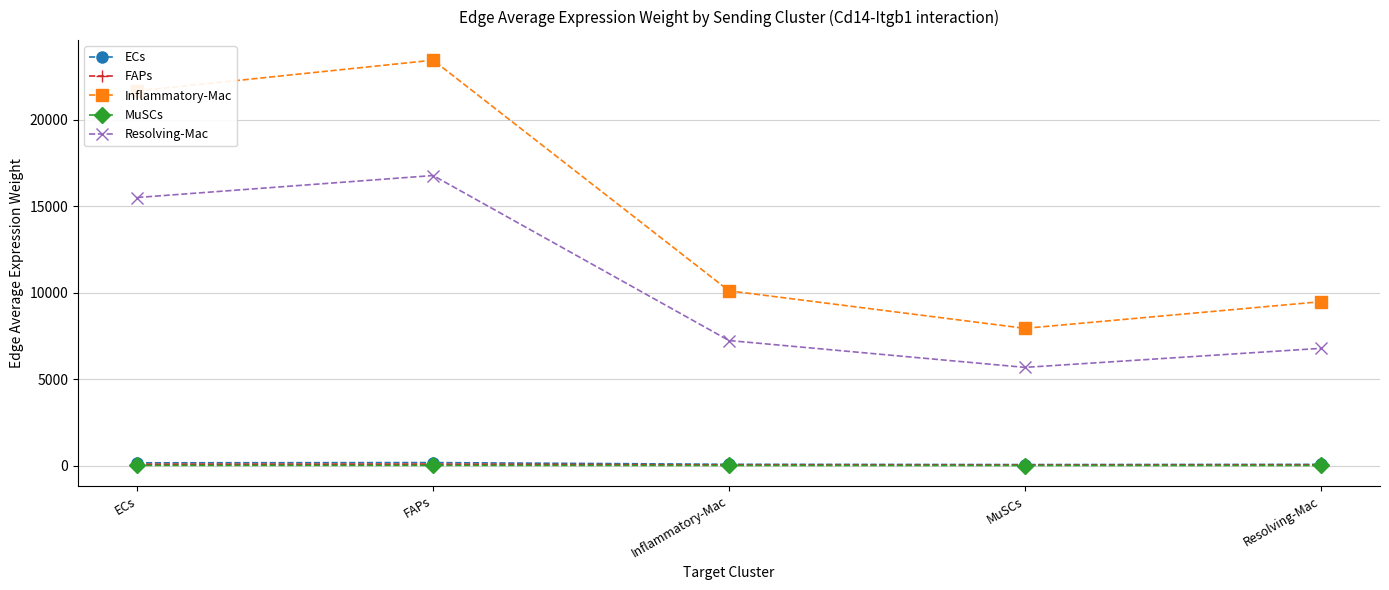

What is the greatest value displayed?

23453.0